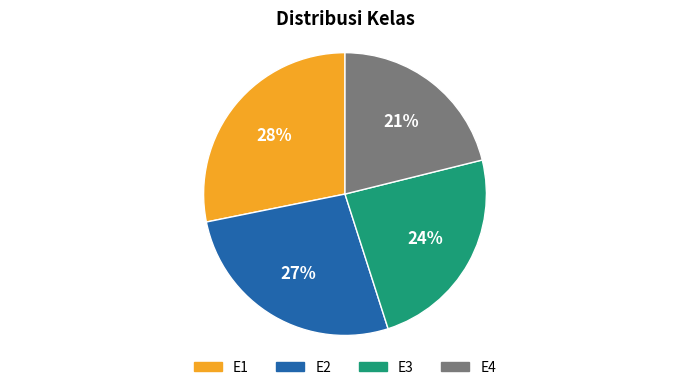

Approximately how many times larger is the value at E4 compared to E3?

0.9